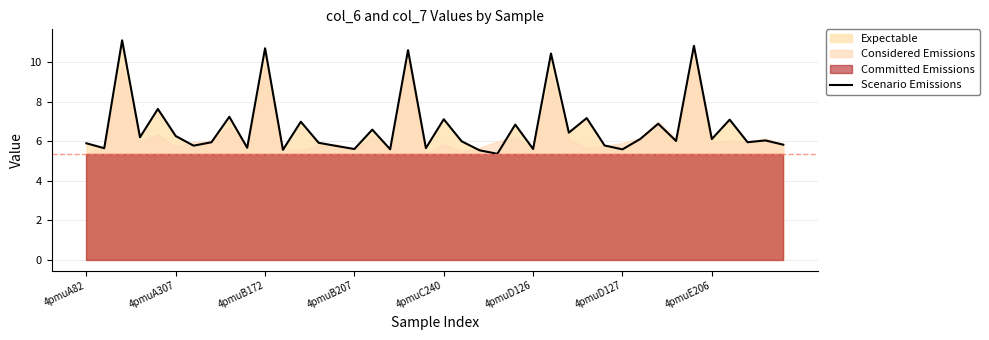

What is the minimum value for Scenario Emissions?

5.4